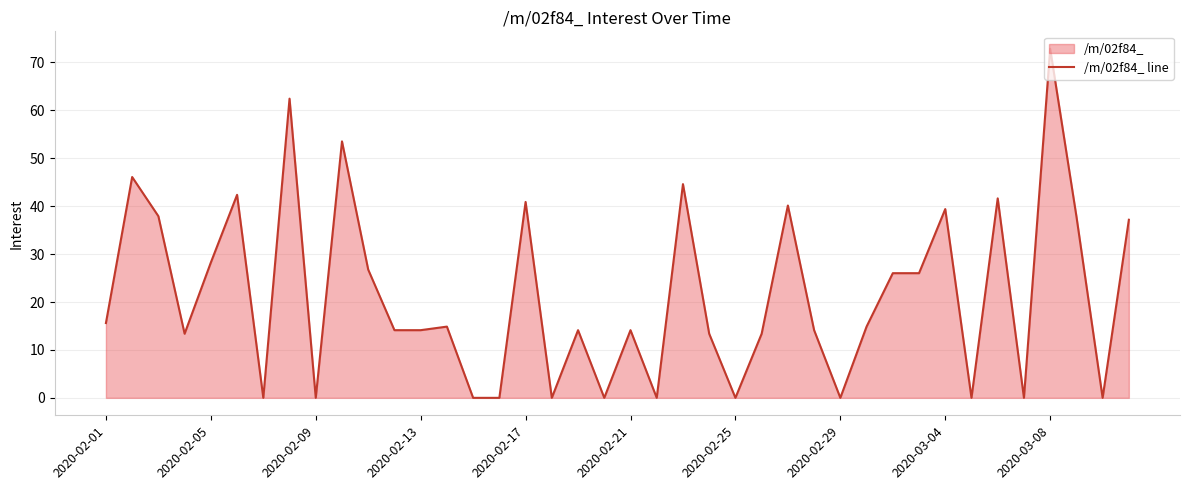

At which category does the chart reach its peak across all series?

2020-03-08